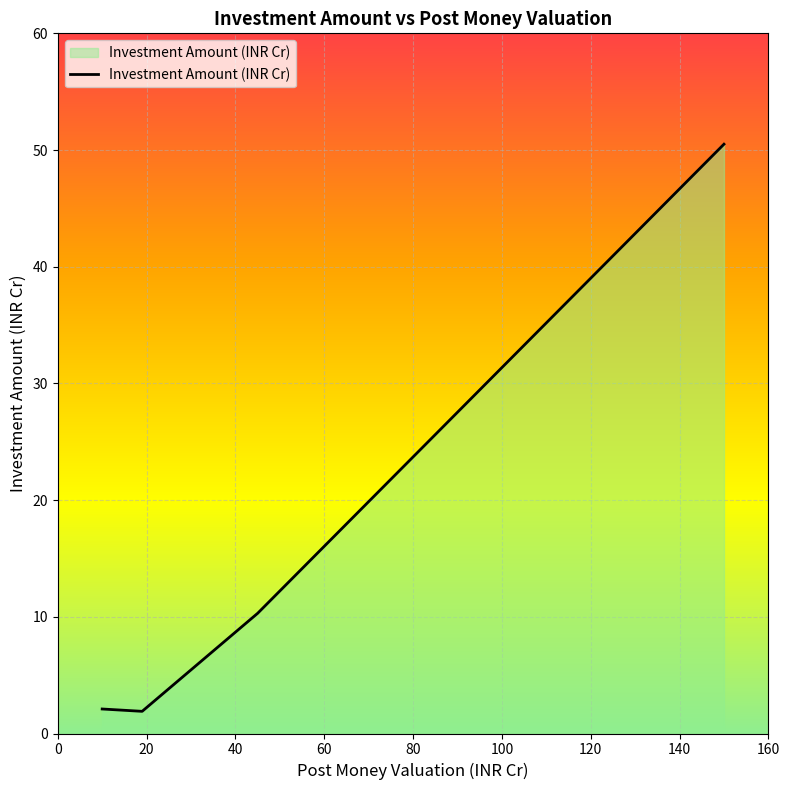

Does the chart have visible grid lines?

Yes